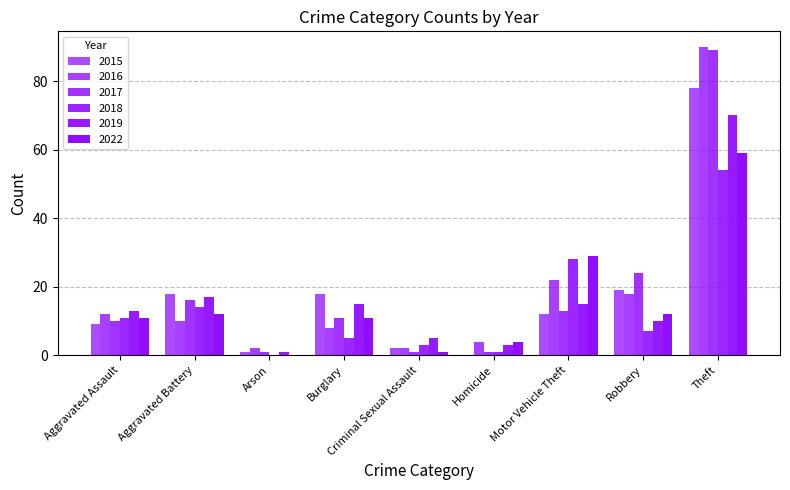

Are the bars grouped side by side (vs. stacked)?

Yes